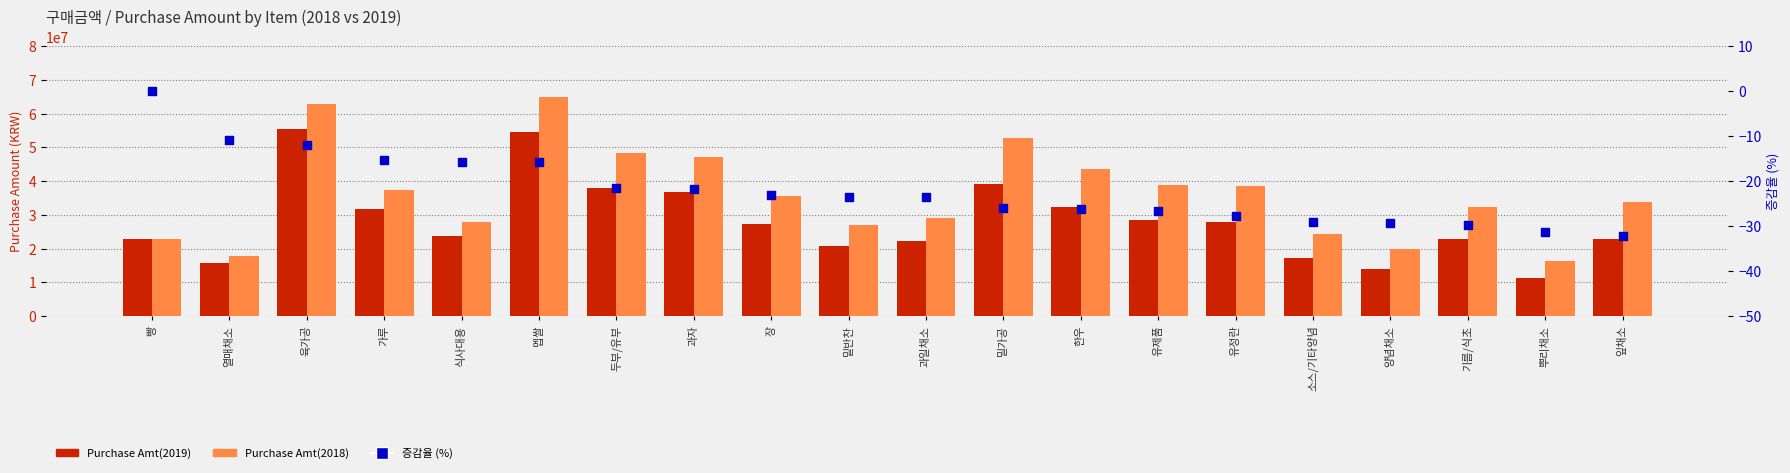

Is the value of Purchase Amt(2018) at 열매채소 greater than the value of Purchase Amt(2019) at 밑반찬?

No